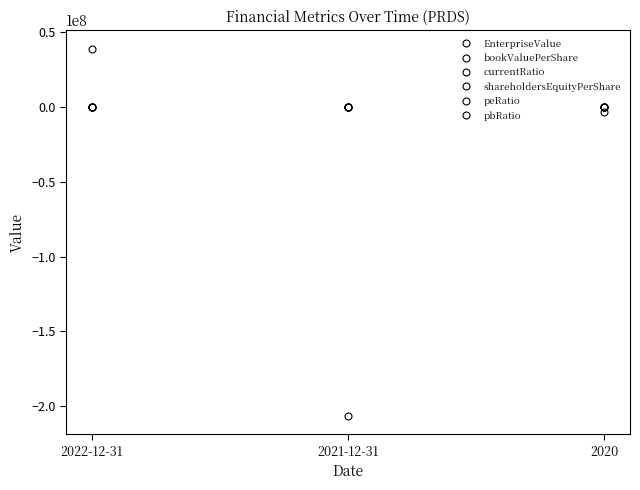

Does the chart have visible grid lines?

No